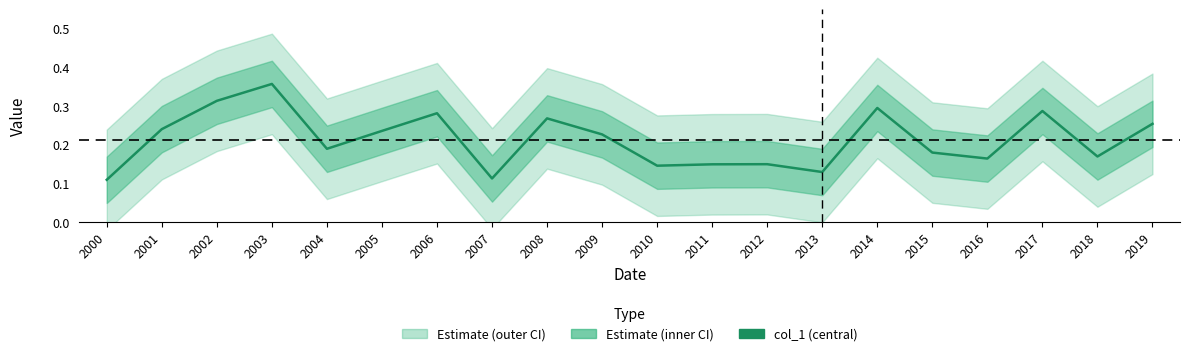

At which label is the value closest to 0?

2000